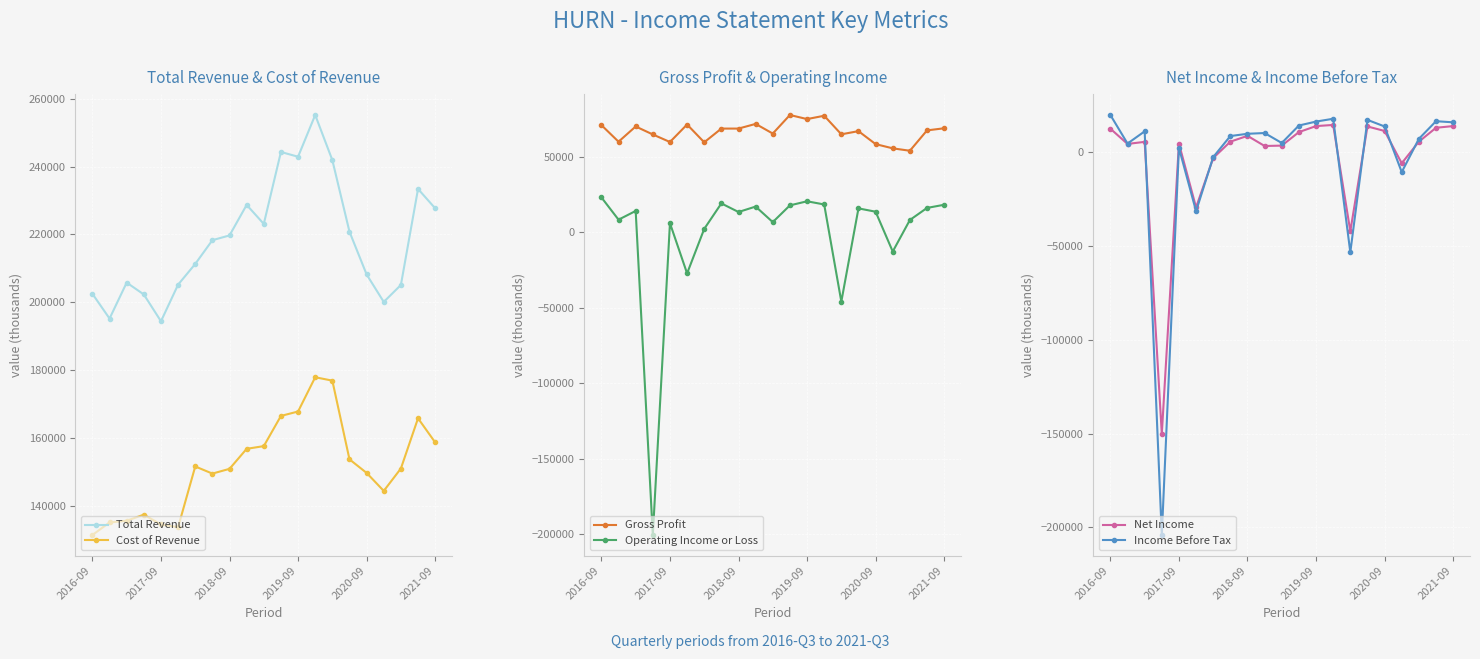

Which series has the widest spread of values?

Operating Income or Loss